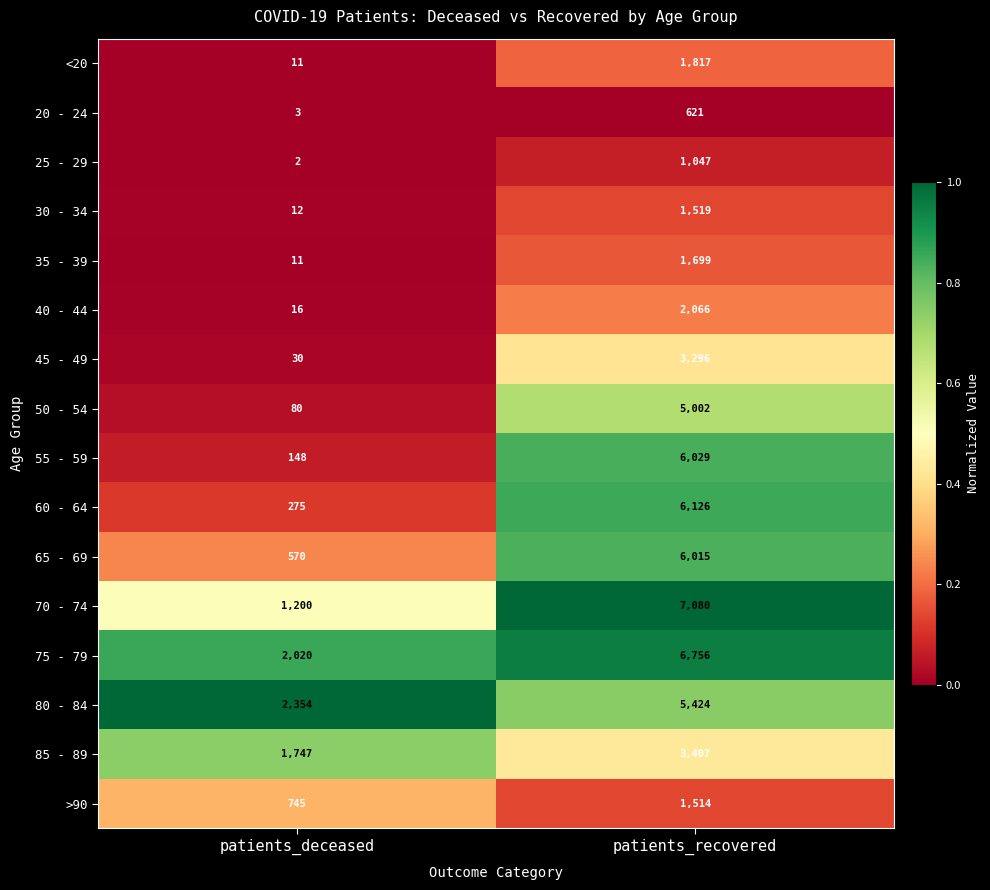

Which label corresponds to the smallest value in the chart?

patients_deceased